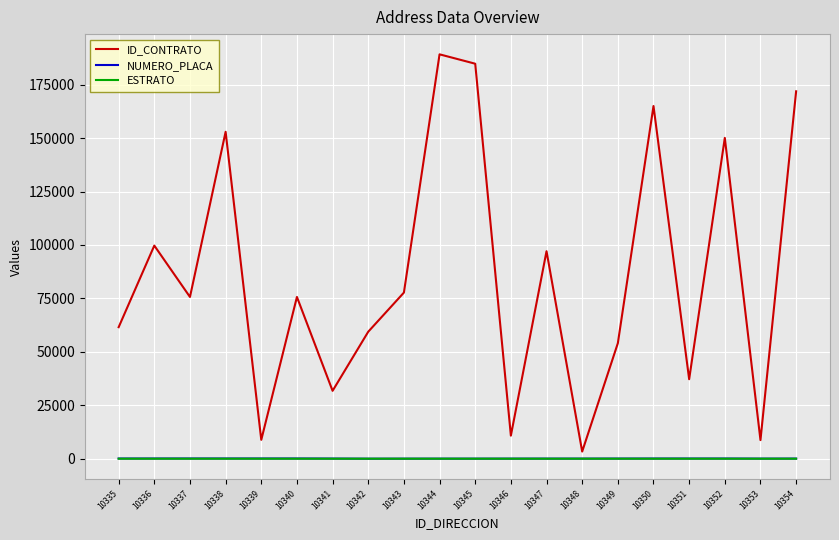

True or false: ID_CONTRATO and NUMERO_PLACA cross at least once.

False